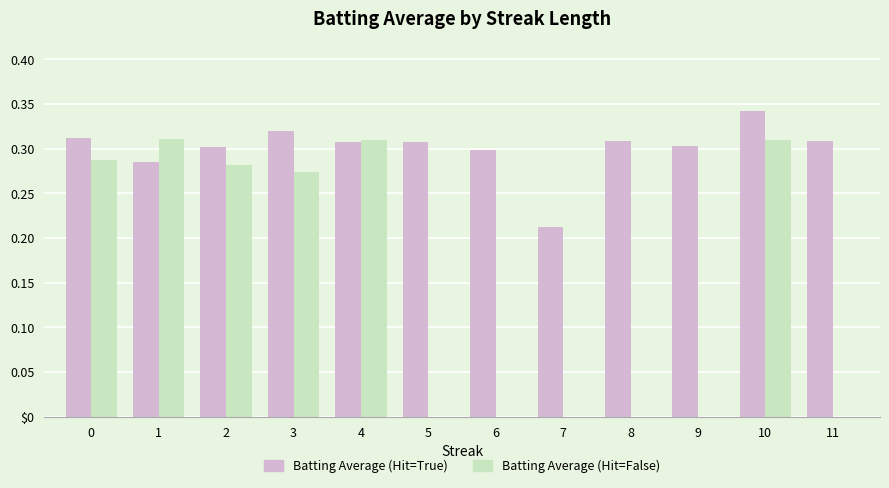

What value does the Batting Average (Hit=True) series have at 1?

0.3